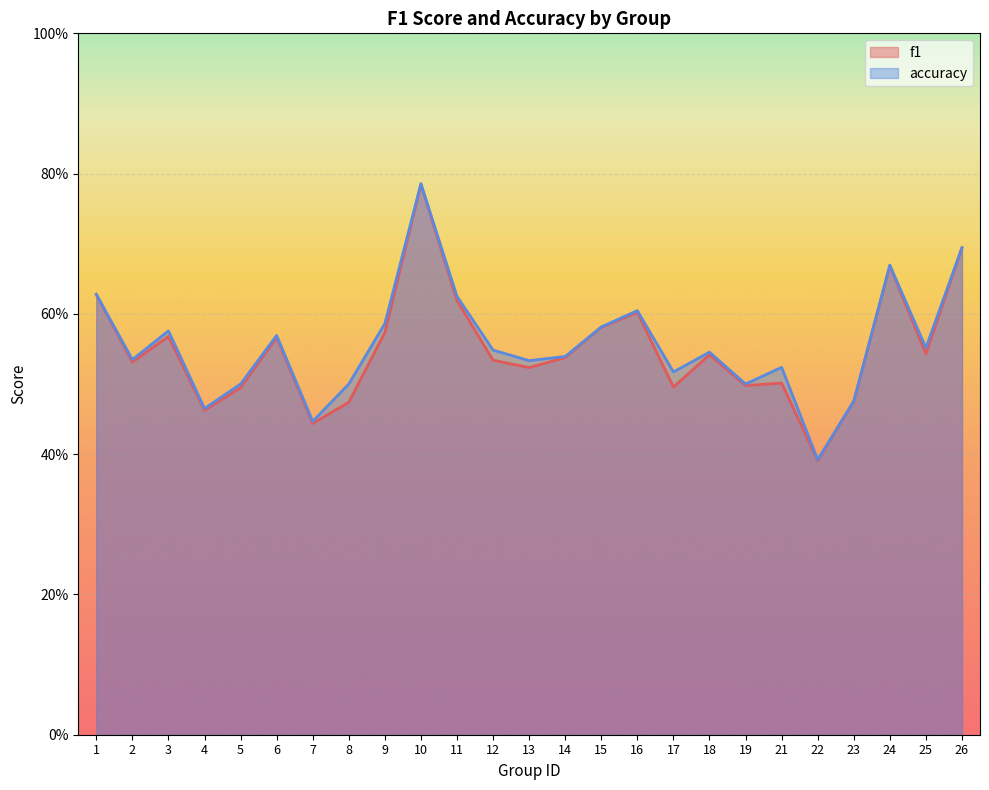

How many lines are shown in the chart?

2